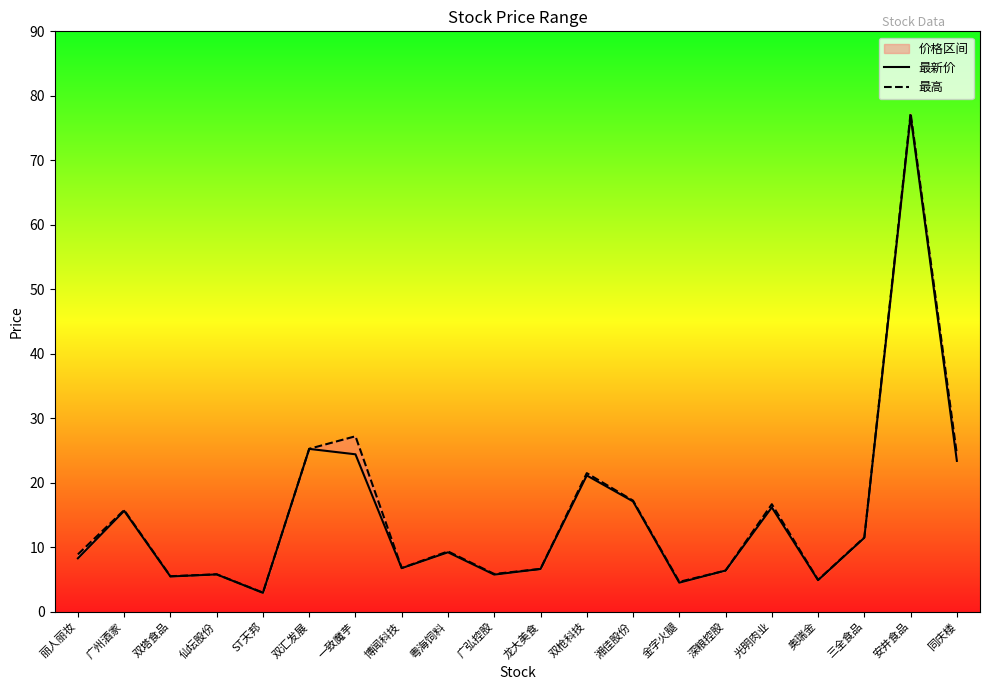

List the labels in order of 最新价 value, largest first.

安井食品, 双汇发展, 一致魔芋, 同庆楼, 双枪科技, 湘佳股份, 光明肉业, 广州酒家, 三全食品, 粤海饲料, 丽人丽妆, 博闻科技, 龙大美食, 深粮控股, 仙坛股份, 广弘控股, 双塔食品, 奥瑞金, 金字火腿, ST天邦